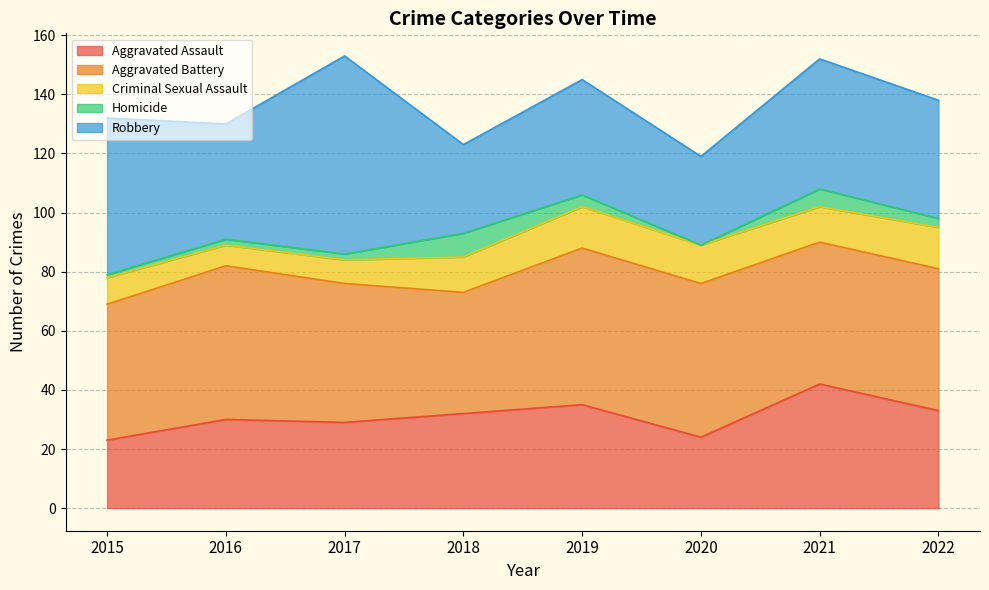

Reading left to right, list all the values displayed in this chart.

Aggravated Assault: 2015=23	2016=30	2017=29	2018=32	2019=35	2020=24	2021=42	2022=33
Aggravated Battery: 2015=46	2016=52	2017=47	2018=41	2019=53	2020=52	2021=48	2022=48
Criminal Sexual Assault: 2015=9	2016=7	2017=8	2018=12	2019=14	2020=13	2021=12	2022=14
Homicide: 2015=1	2016=2	2017=2	2018=8	2019=4	2020=0	2021=6	2022=3
Robbery: 2015=53	2016=39	2017=67	2018=30	2019=39	2020=30	2021=44	2022=40